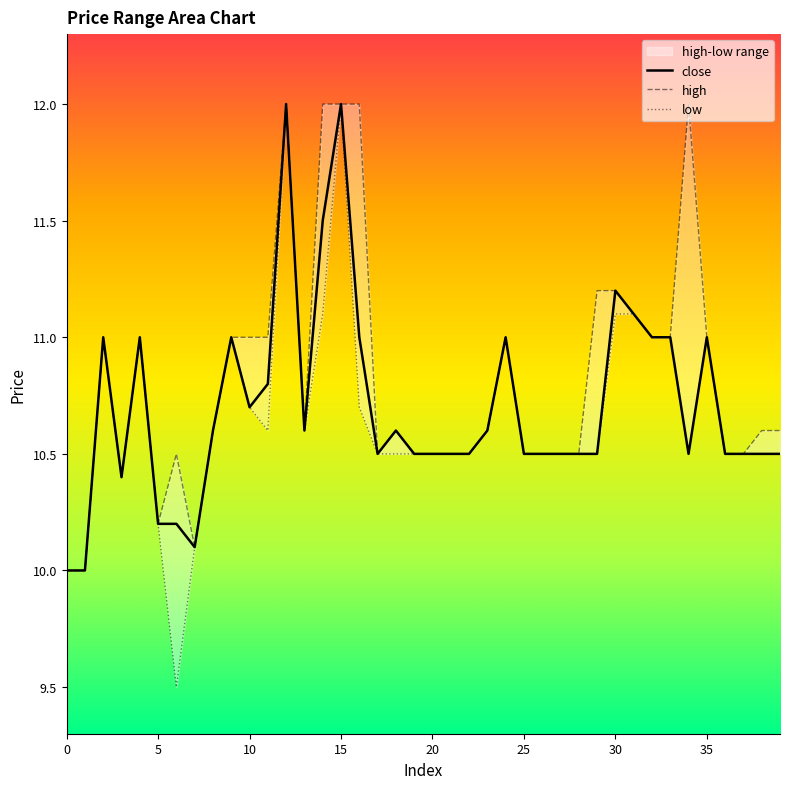

Which has a higher value, 9 or 25?

9